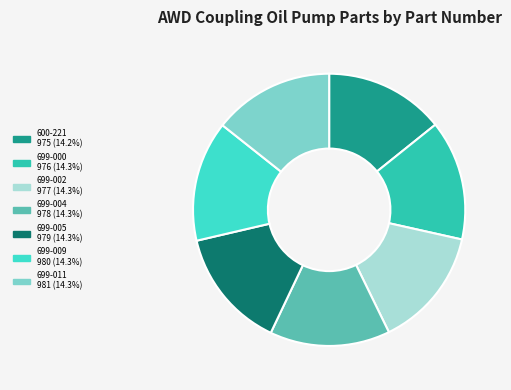

What is the smallest slice in the pie chart?

600-221